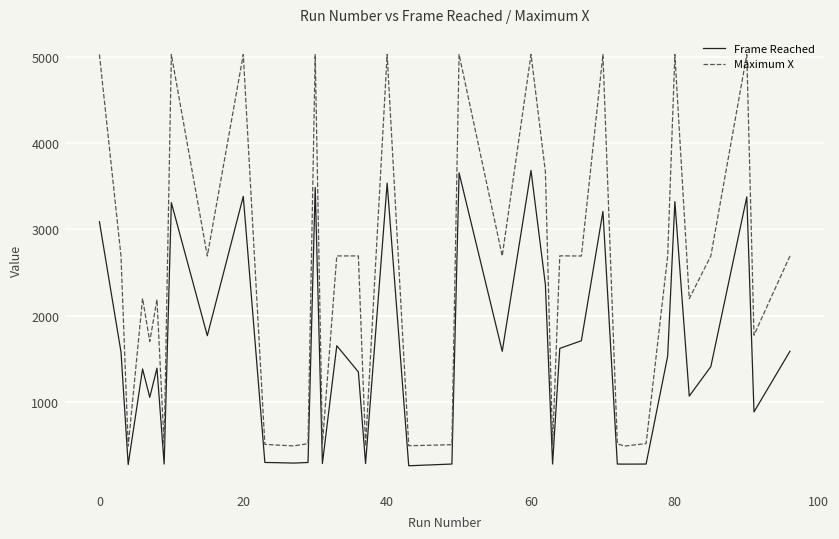

Which series has the widest spread of values?

Maximum X